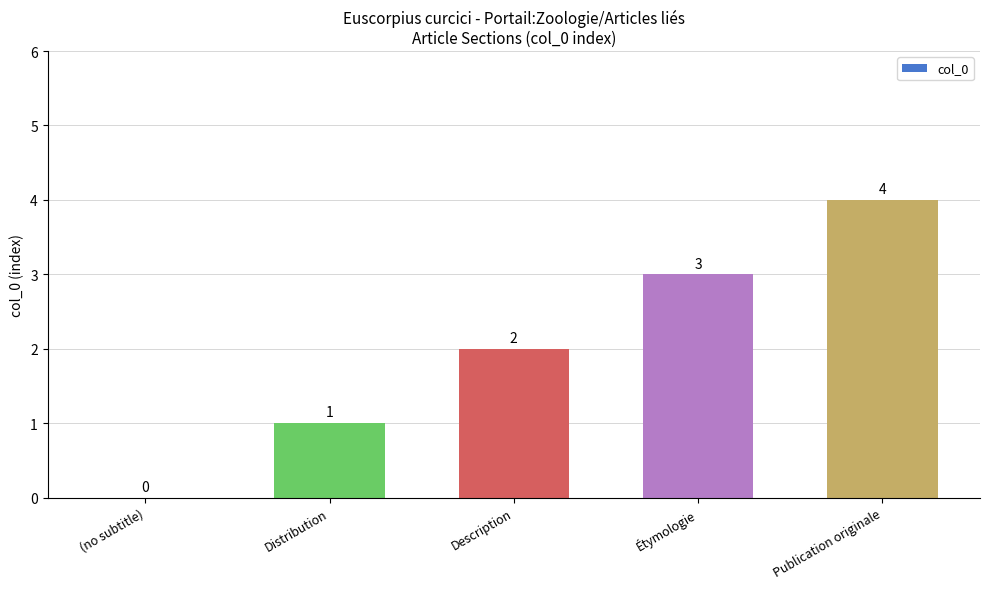

The chart shows a value of 2 at Description. True or false?

True